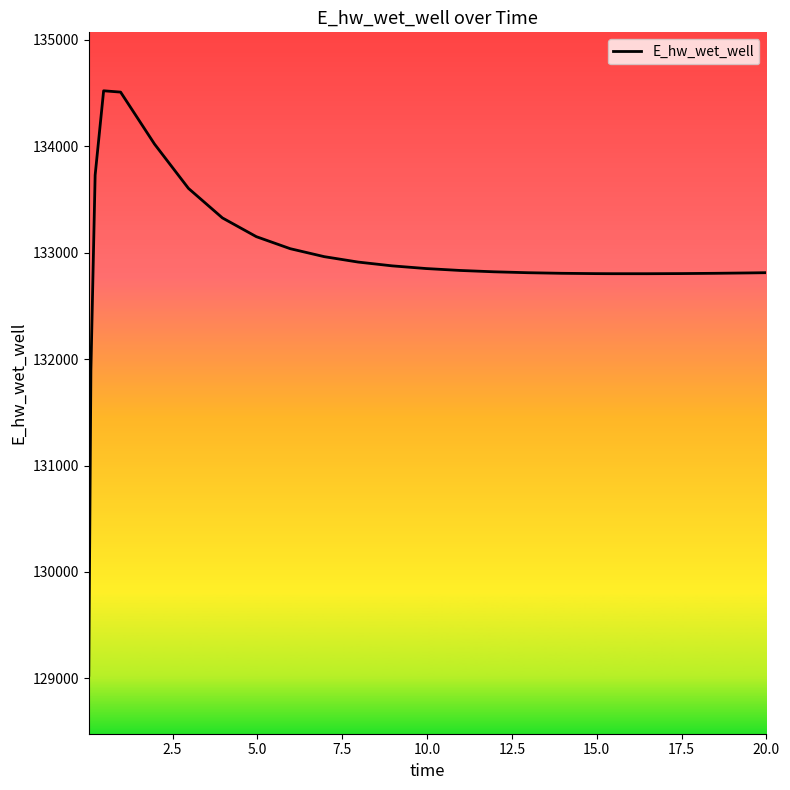

What is the difference between the maximum and minimum values?

5489.8